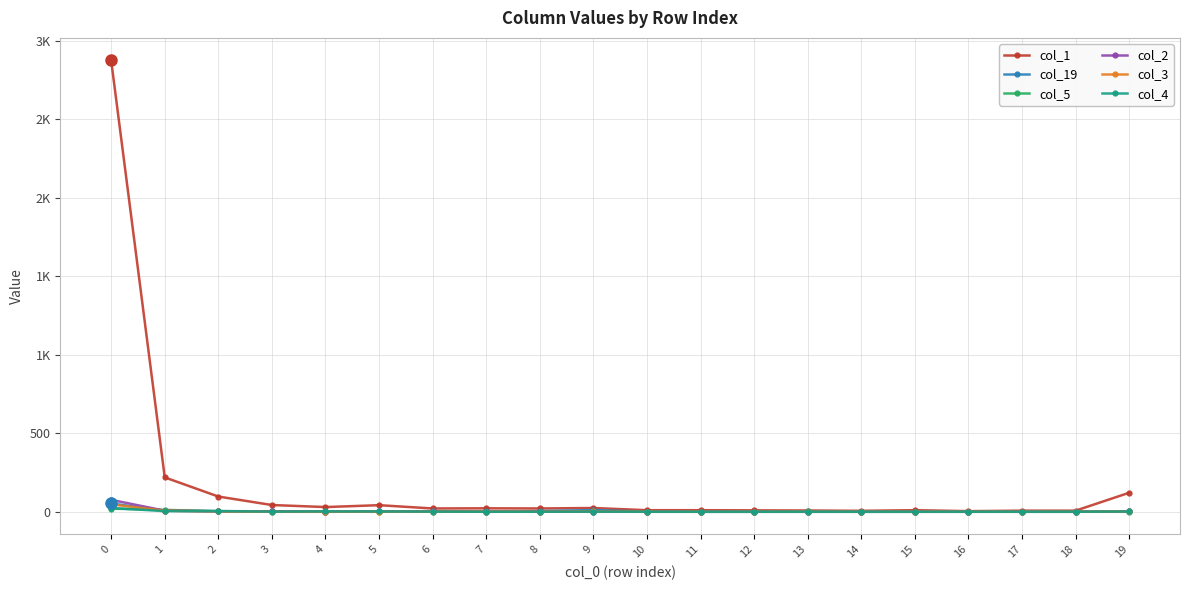

What are all the series names shown in the legend?

col_1, col_19, col_5, col_2, col_3, col_4